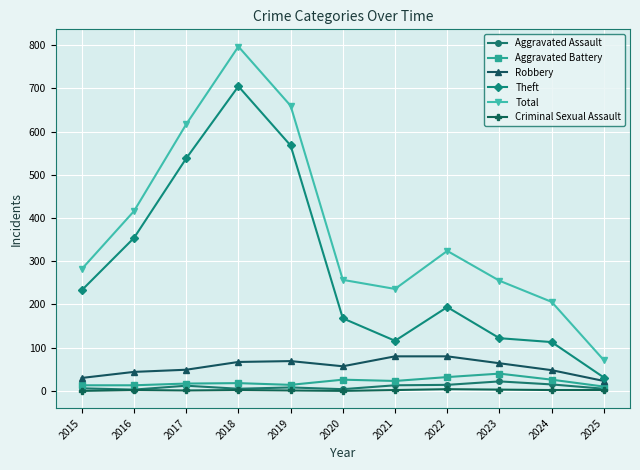

In Total, how many points are lower than both neighbors (excluding endpoints)?

1